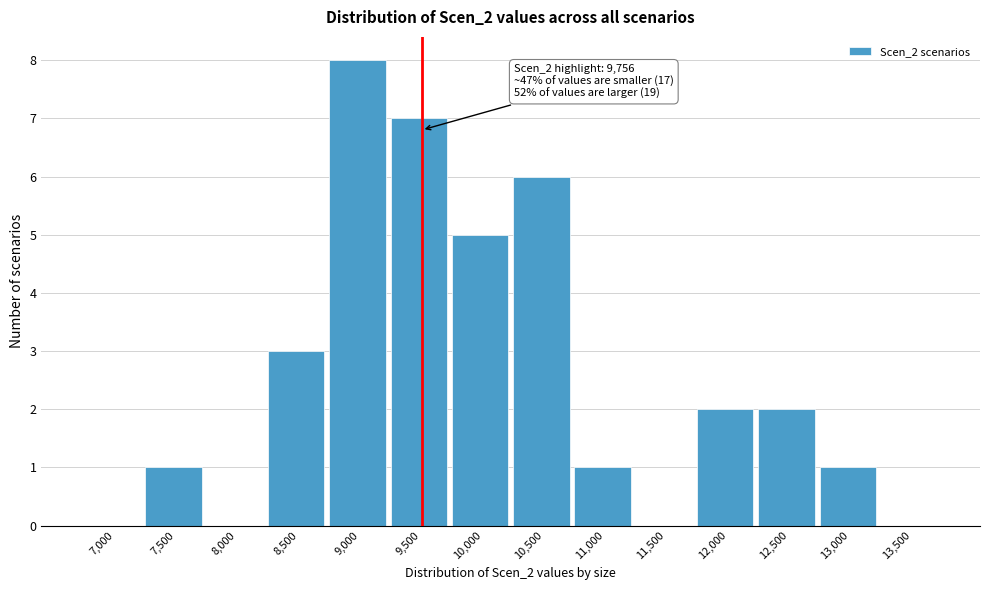

Reading right to left, list all the values displayed in this chart.

13,500=0	13,000=1	12,500=2	12,000=2	11,500=0	11,000=1	10,500=6	10,000=5	9,500=7	9,000=8	8,500=3	8,000=0	7,500=1	7,000=0